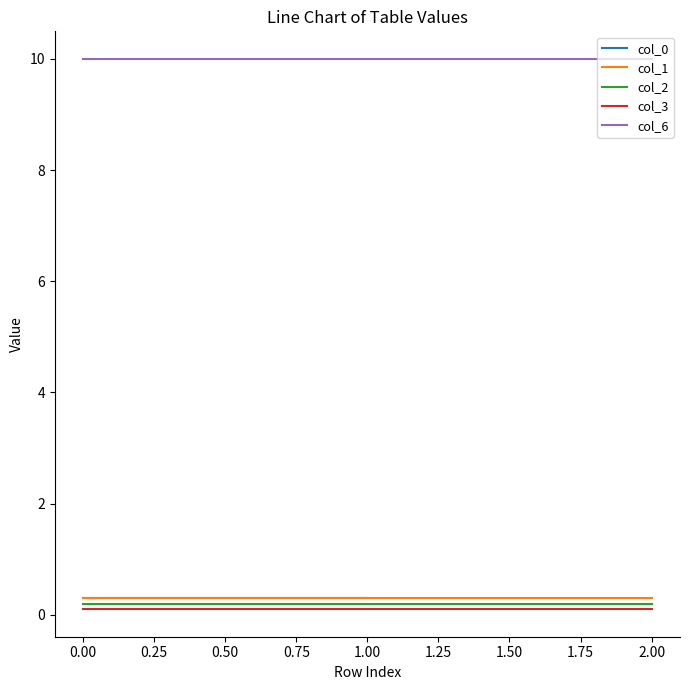

Count the number of categories in the chart.

3